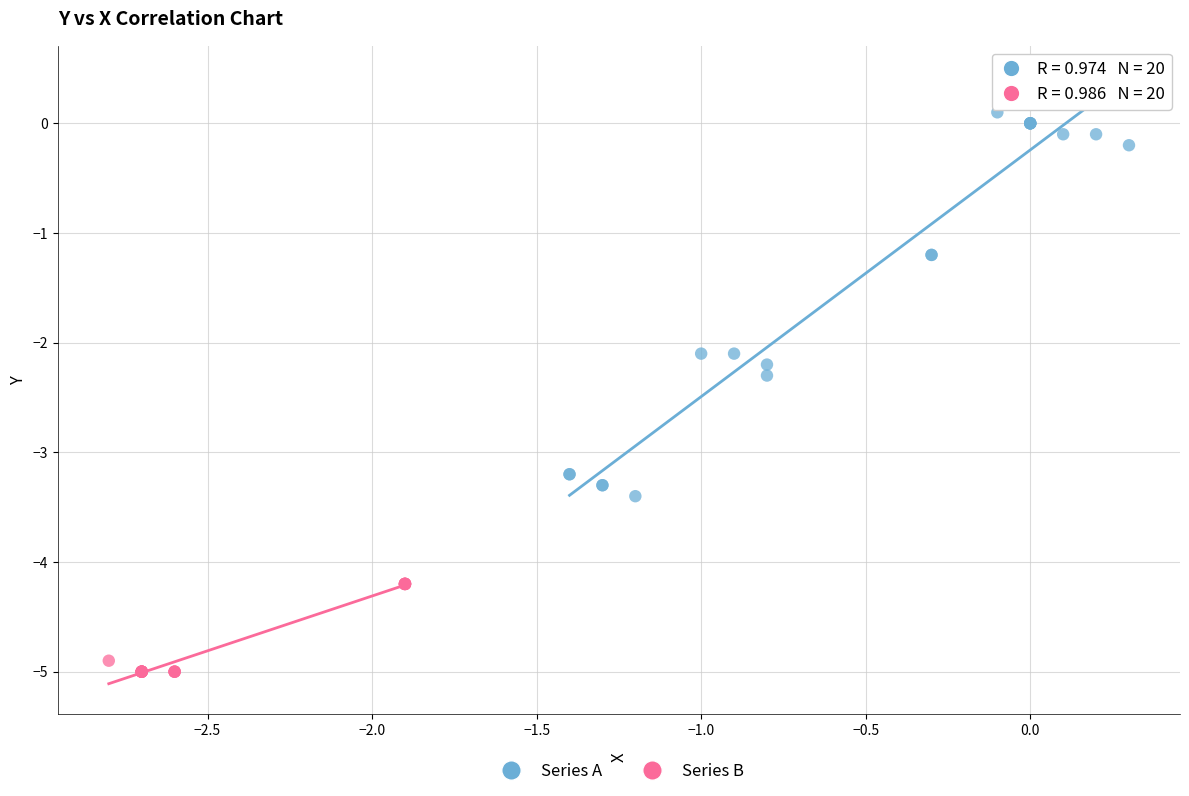

Which series has the widest spread of Y values?

Series A